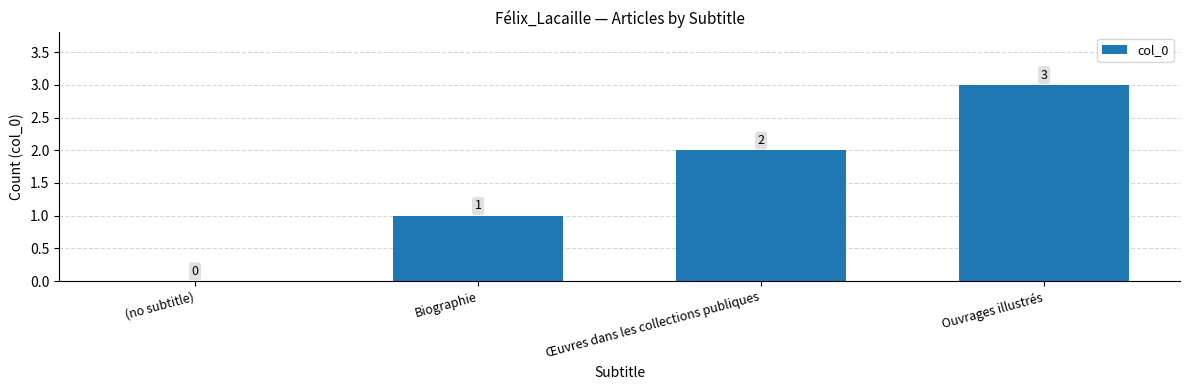

Reading right to left, extract all data points from this chart.

Ouvrages illustrés=3	Œuvres dans les collections publiques=2	Biographie=1	(no subtitle)=0